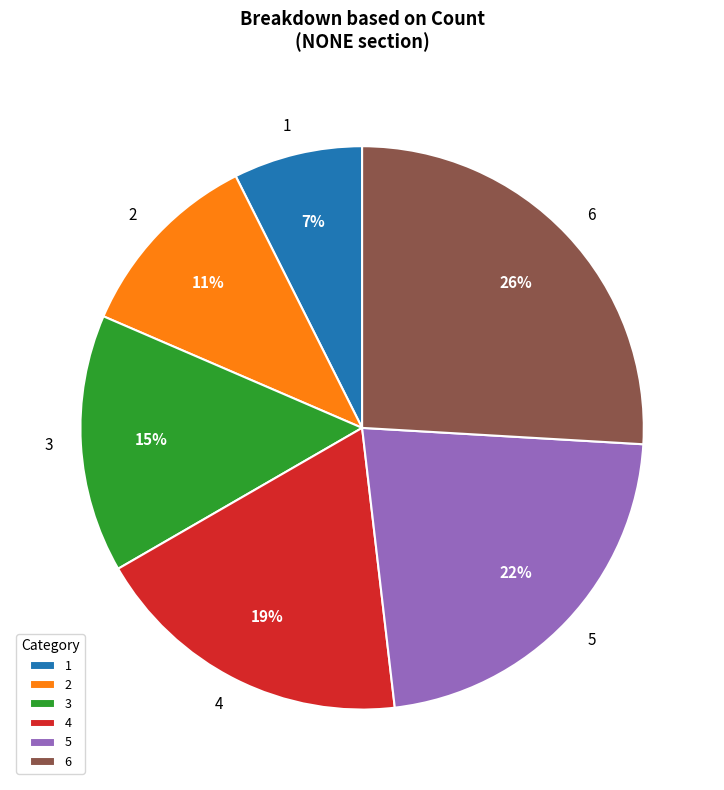

How many slices are in this pie chart?

6